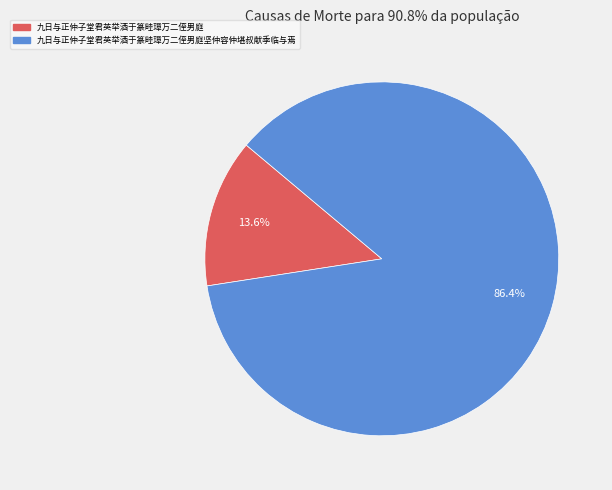

Does any single category account for the majority?

Yes